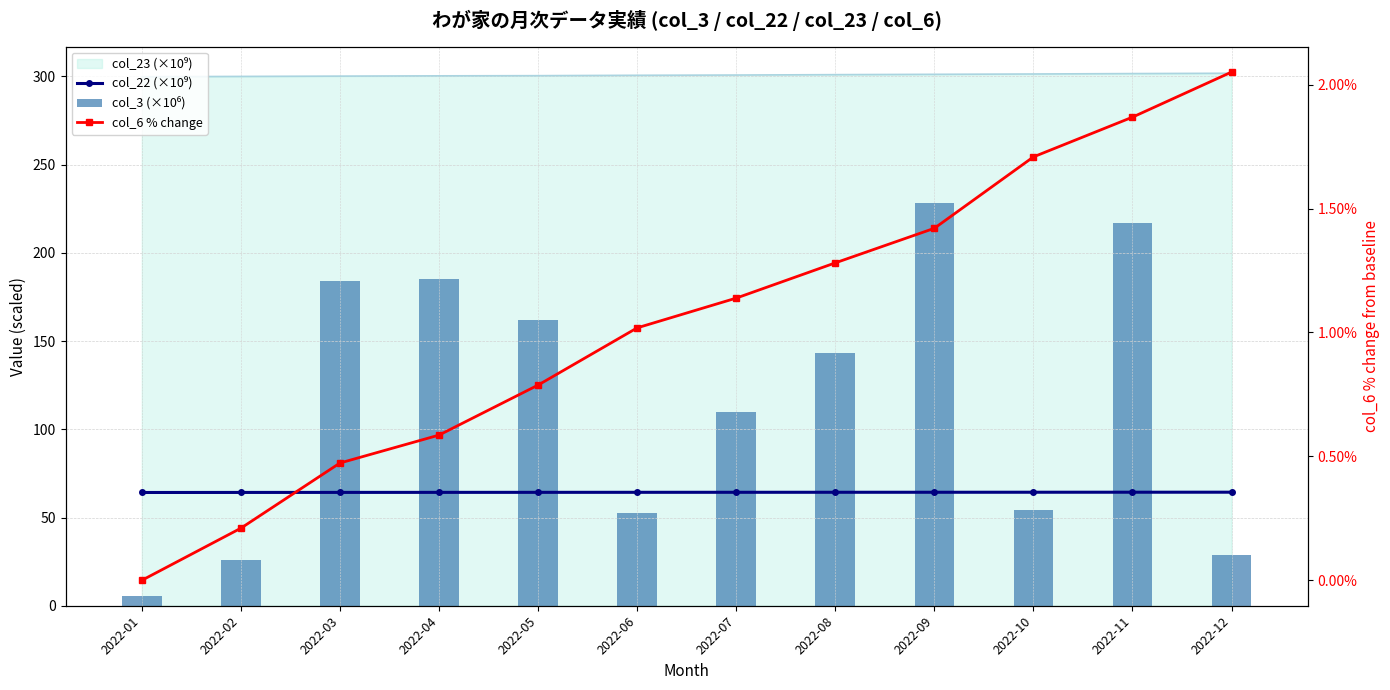

Between 2022-02 and 2022-09, which series saw the biggest shift?

col_3 (×10⁶)